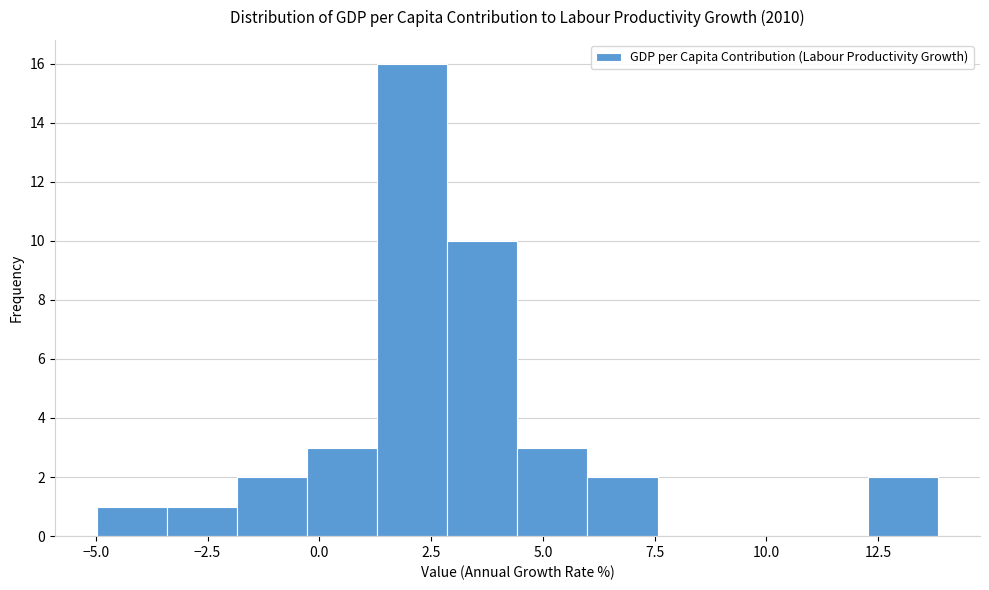

Read against the x-axis, roughly where is the centre of the tallest bar?

2.0